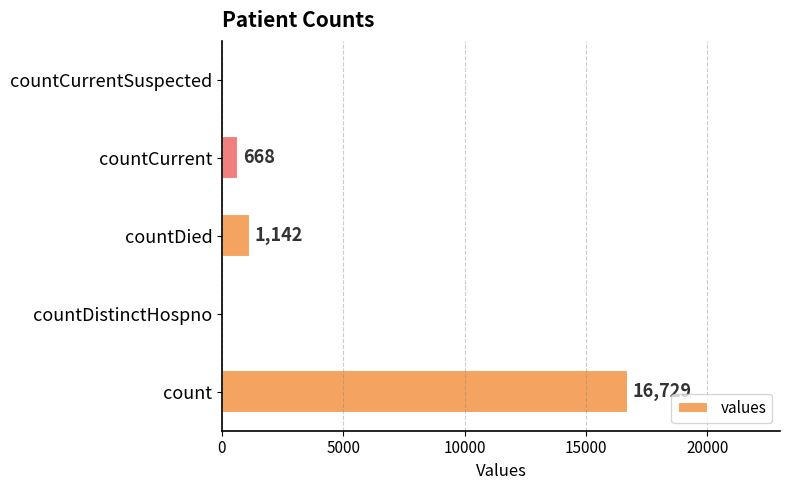

How many series are shown in this chart?

1